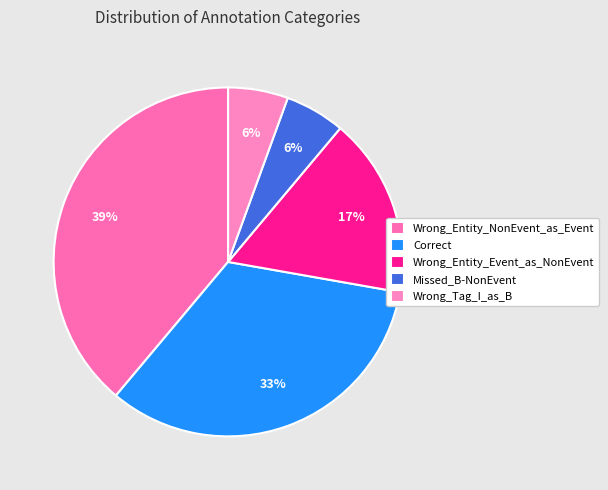

How many segments does this pie chart have?

5